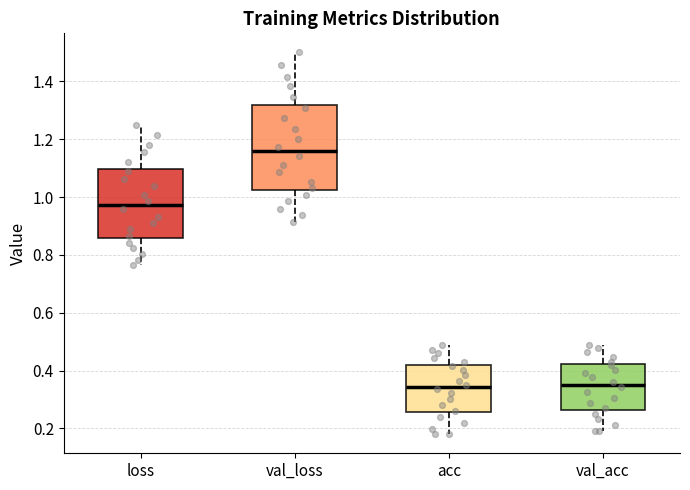

Reading left to right, transcribe this box plot: for each box, give where its median line is, the range the box spans, and where its two whiskers end, as read against the y-axis. The values are not printed on the chart, so give them approximately, as read against the axis.

loss: median 0.98, box 0.86 to 1.10, whiskers 0.76 to 1.26
val_loss: median 1.16, box 1.02 to 1.32, whiskers 0.92 to 1.50
acc: median 0.34, box 0.26 to 0.42, whiskers 0.18 to 0.48
val_acc: median 0.36, box 0.26 to 0.42, whiskers 0.20 to 0.48